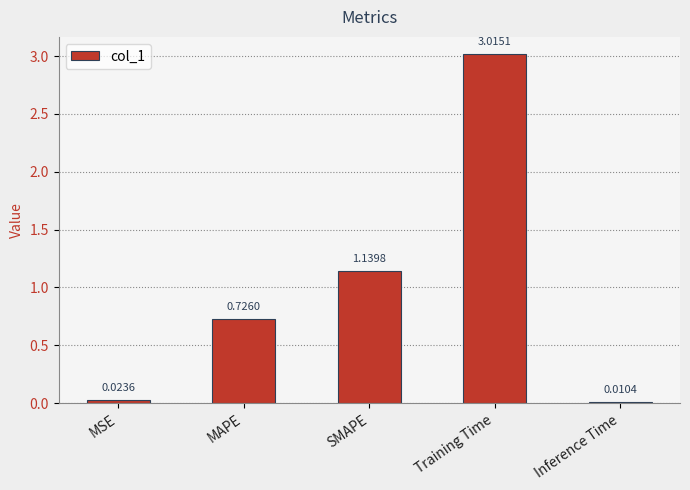

What is the sum of all values?

4.9